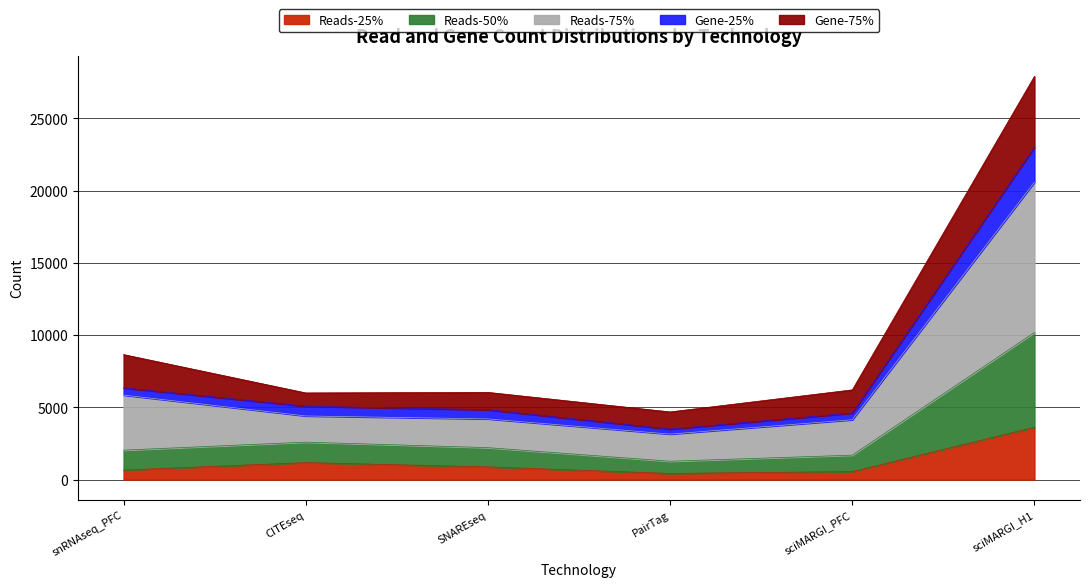

Which has a higher value, sciMARGI_H1 or CITEseq?

sciMARGI_H1